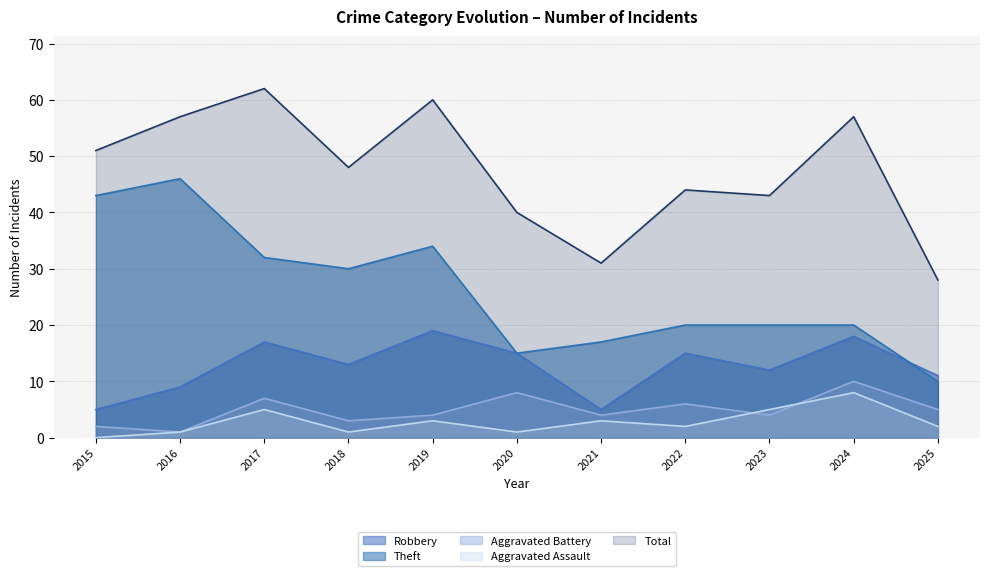

Reading left to right, list all the values displayed in this chart.

Robbery: 5	9	17	13	19	15	5	15	12	18	11
Theft: 43	46	32	30	34	15	17	20	20	20	10
Aggravated Battery: 2	1	7	3	4	8	4	6	4	10	5
Aggravated Assault: 0	1	5	1	3	1	3	2	5	8	2
Total: 51	57	62	48	60	40	31	44	43	57	28